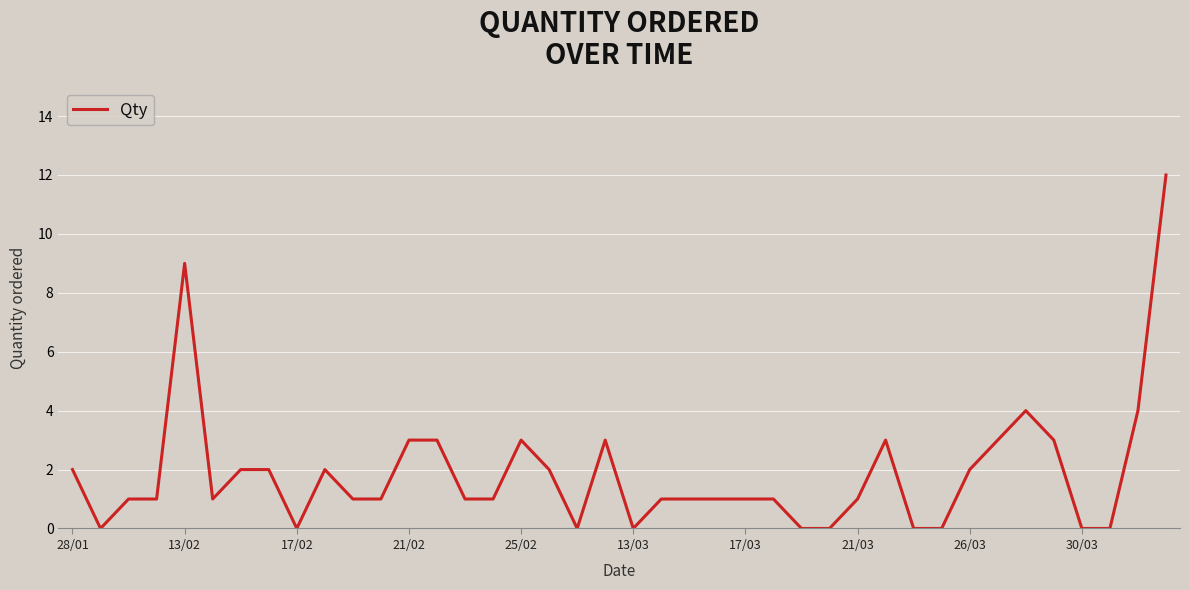

What is the difference between the maximum and minimum values?

12